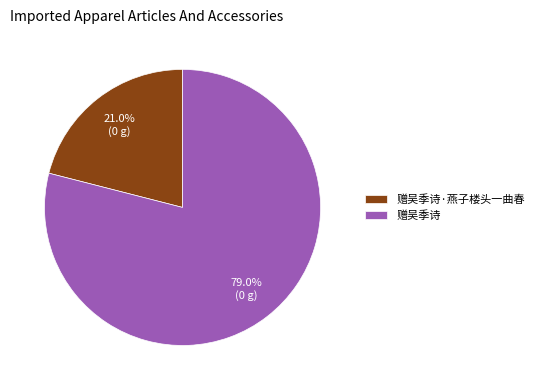

Does any single category account for the majority?

Yes